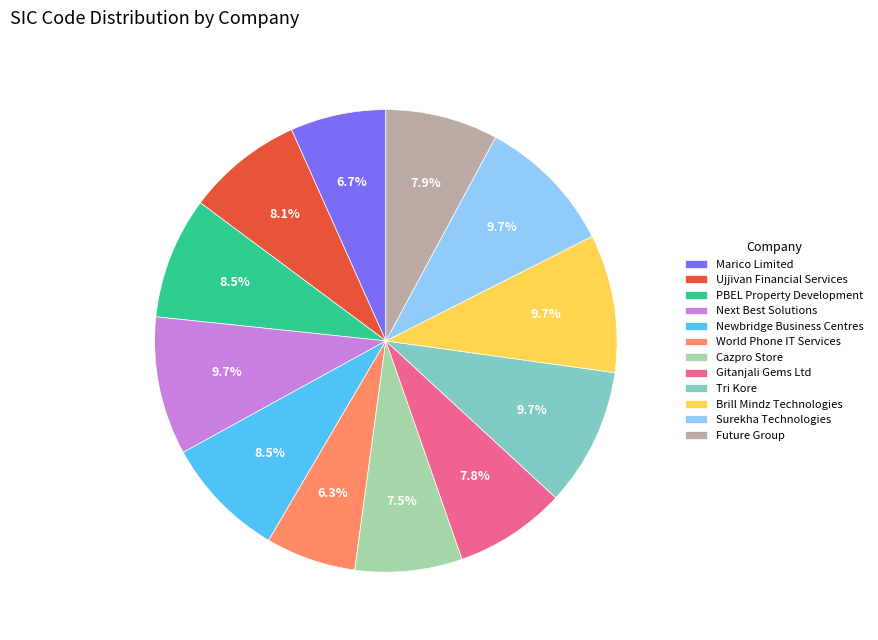

What percentage is the Next Best Solutions slice, to the nearest percent?

10%